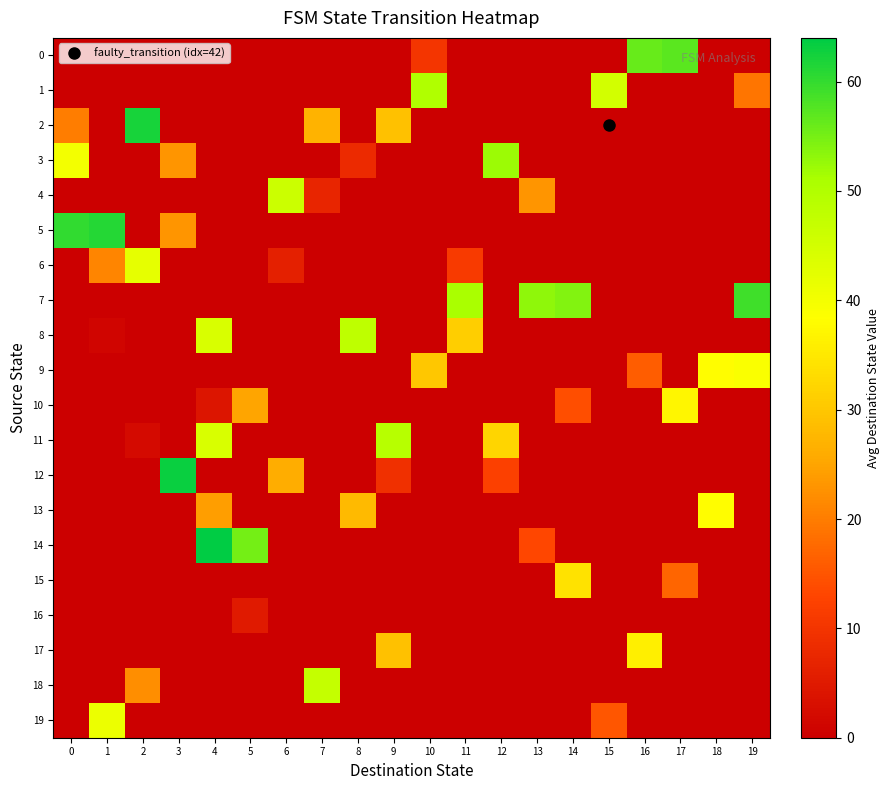

Which series has the largest total across all categories?

7